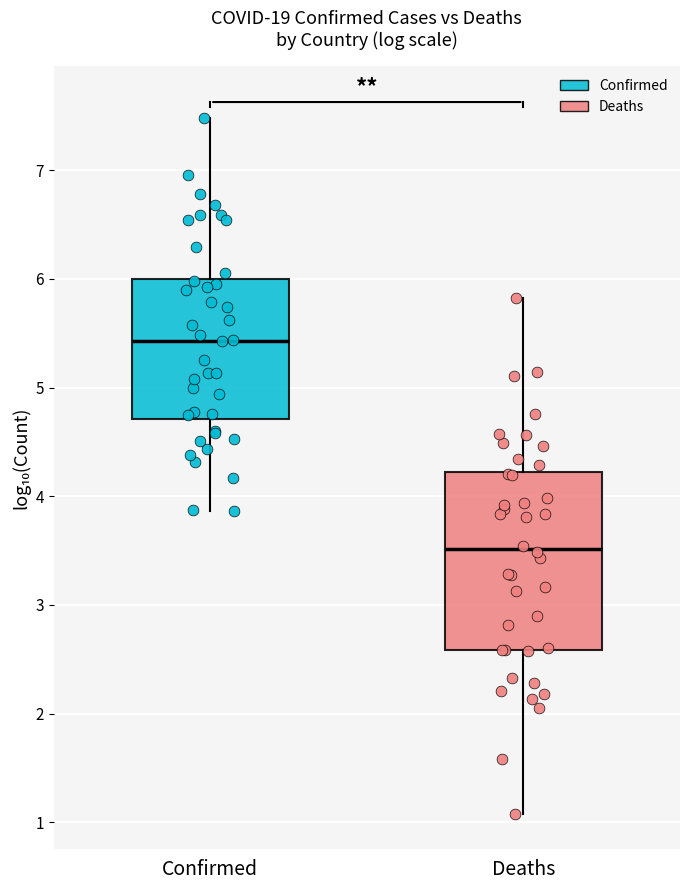

Reading left to right, transcribe this box plot: for each box, give where its median line is, the range the box spans, and where its two whiskers end, as read against the y-axis. The values are not printed on the chart, so give them approximately, as read against the axis.

Confirmed: median 5.4, box 4.7 to 6.0, whiskers 3.9 to 7.5
Deaths: median 3.5, box 2.6 to 4.2, whiskers 1.1 to 5.8